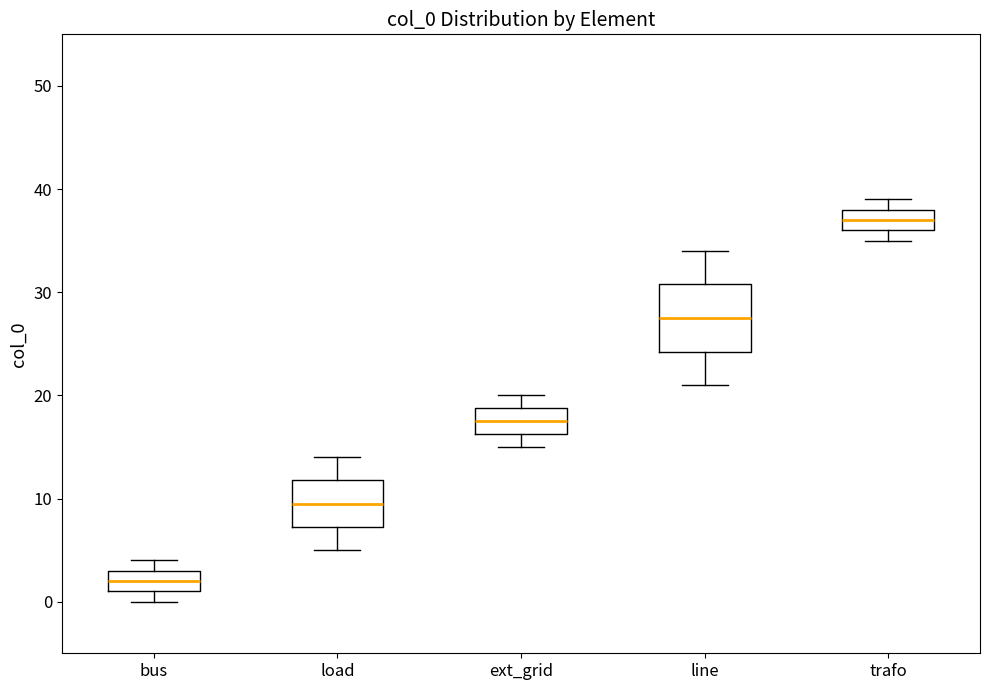

Which box is the tallest, from its lower edge to its upper edge?

line